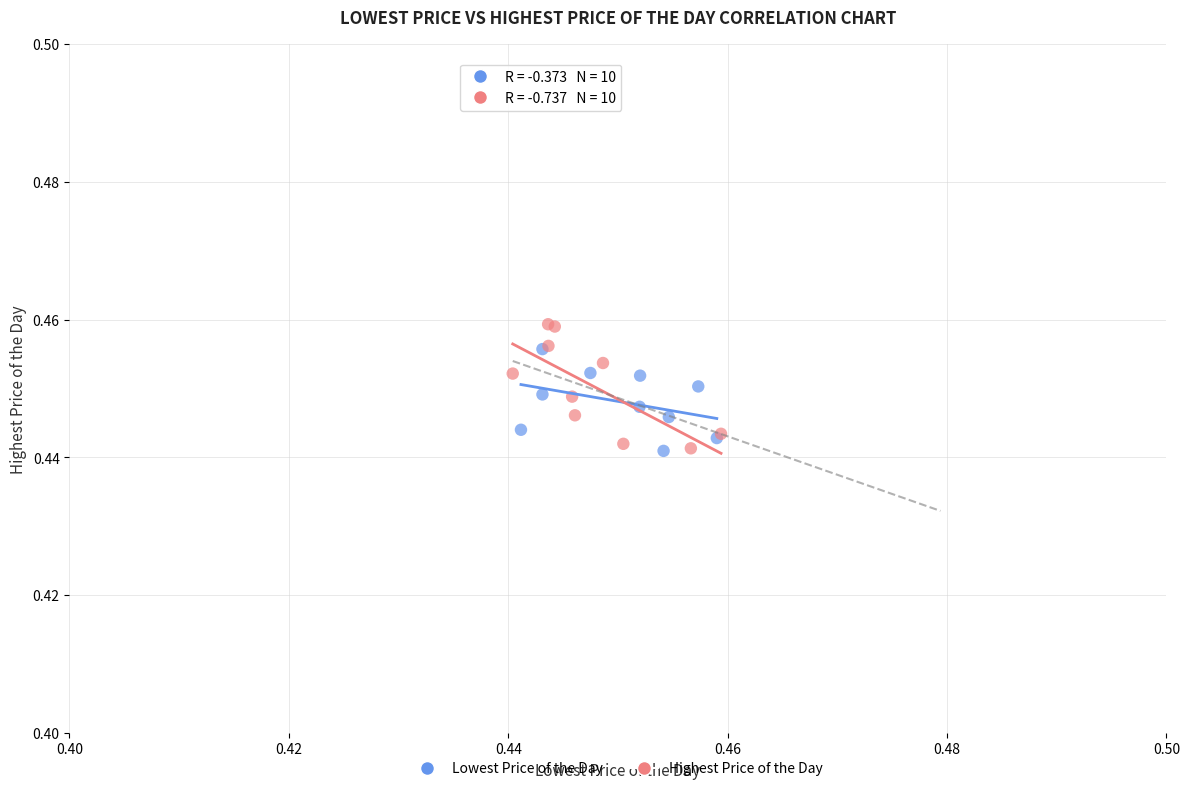

What are all the series names shown in the legend?

Lowest Price of the Day, Highest Price of the Day